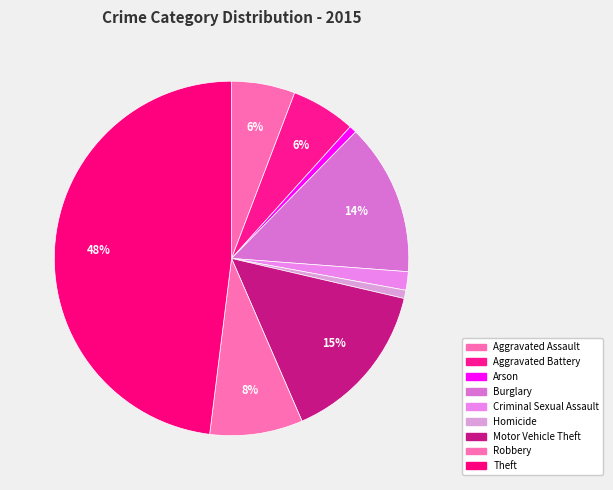

To the nearest percent, what is the difference between the Motor Vehicle Theft and Homicide slice percentages?

14%